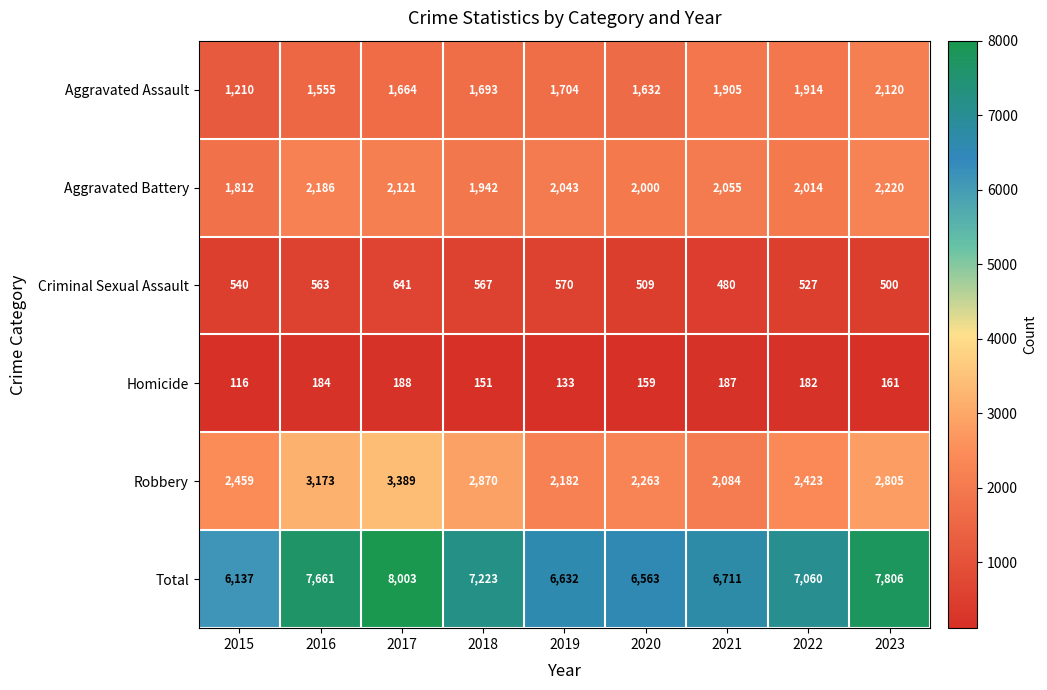

List the series in order of their peak value, lowest first.

Homicide, Criminal Sexual Assault, Aggravated Assault, Aggravated Battery, Robbery, Total